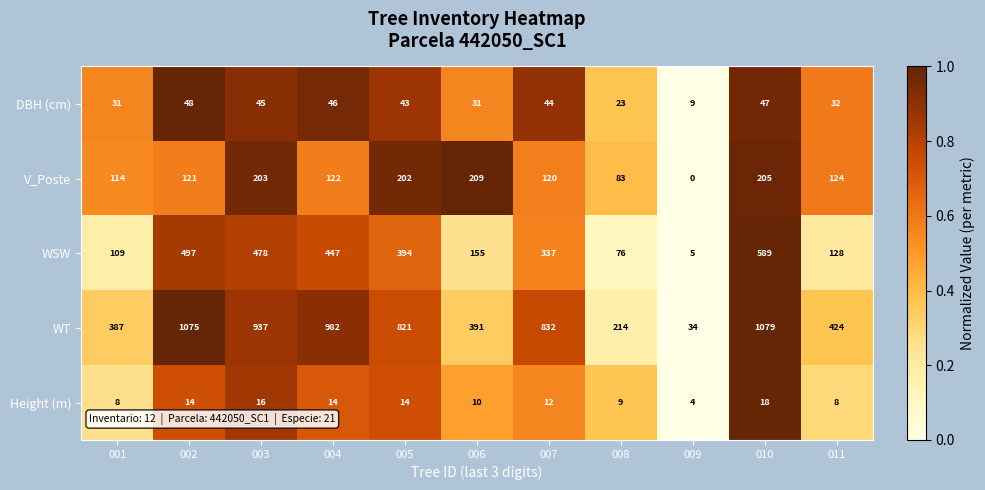

List the series in order of their peak value, lowest first.

Height (m), DBH (cm), V_Poste, WSW, WT